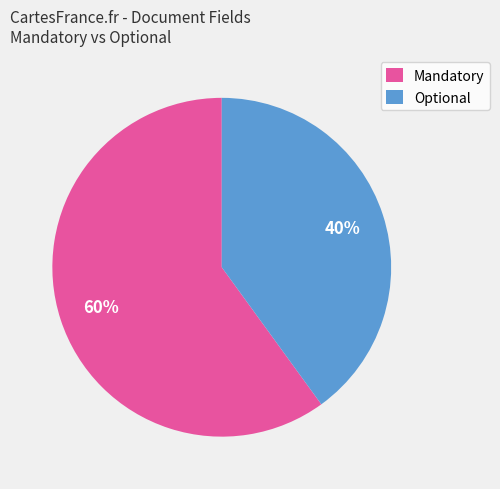

Is Mandatory the majority of the pie?

Yes